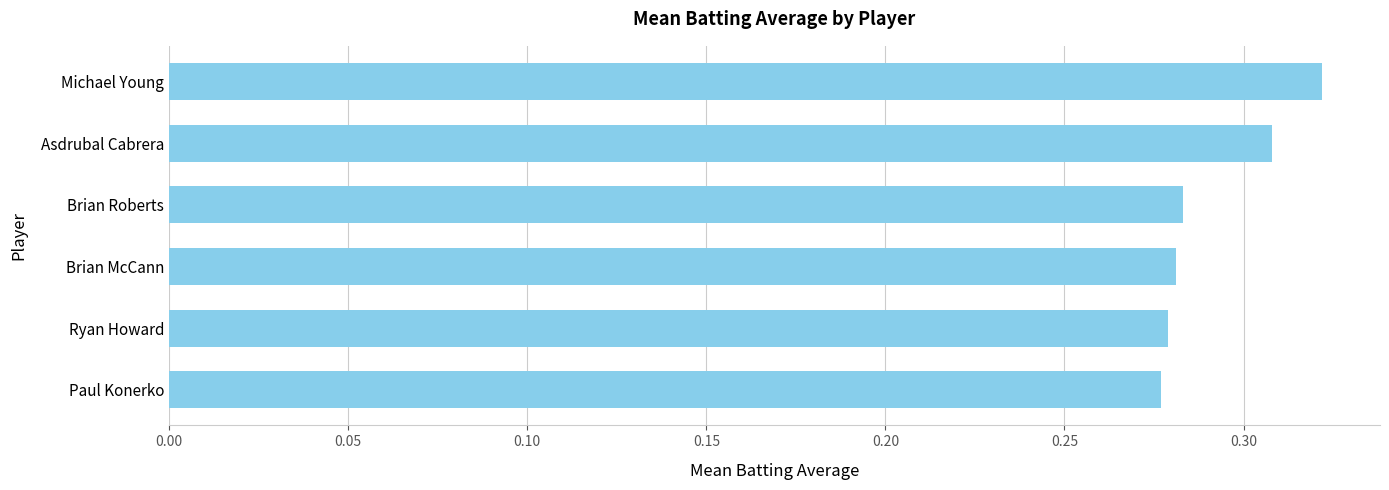

What is the sum of all values?

1.8